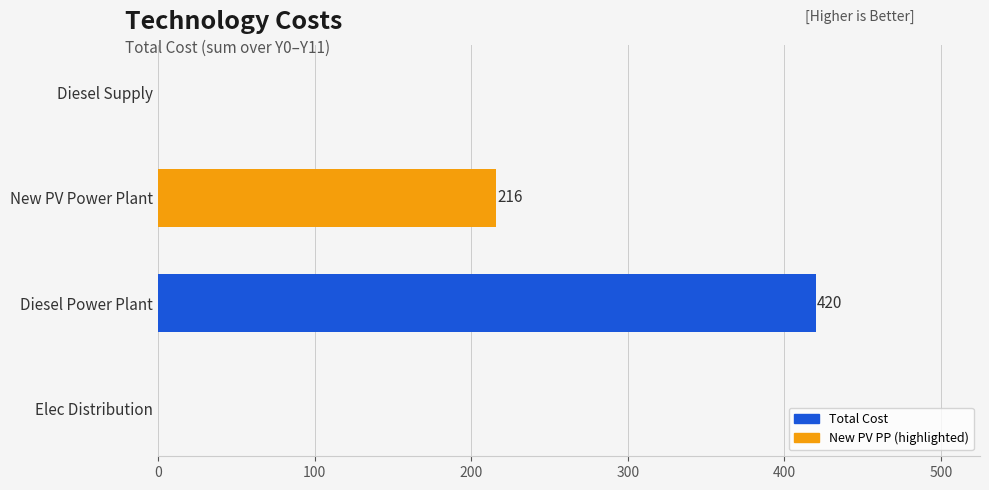

Count the values in the range 0 to 420.

4